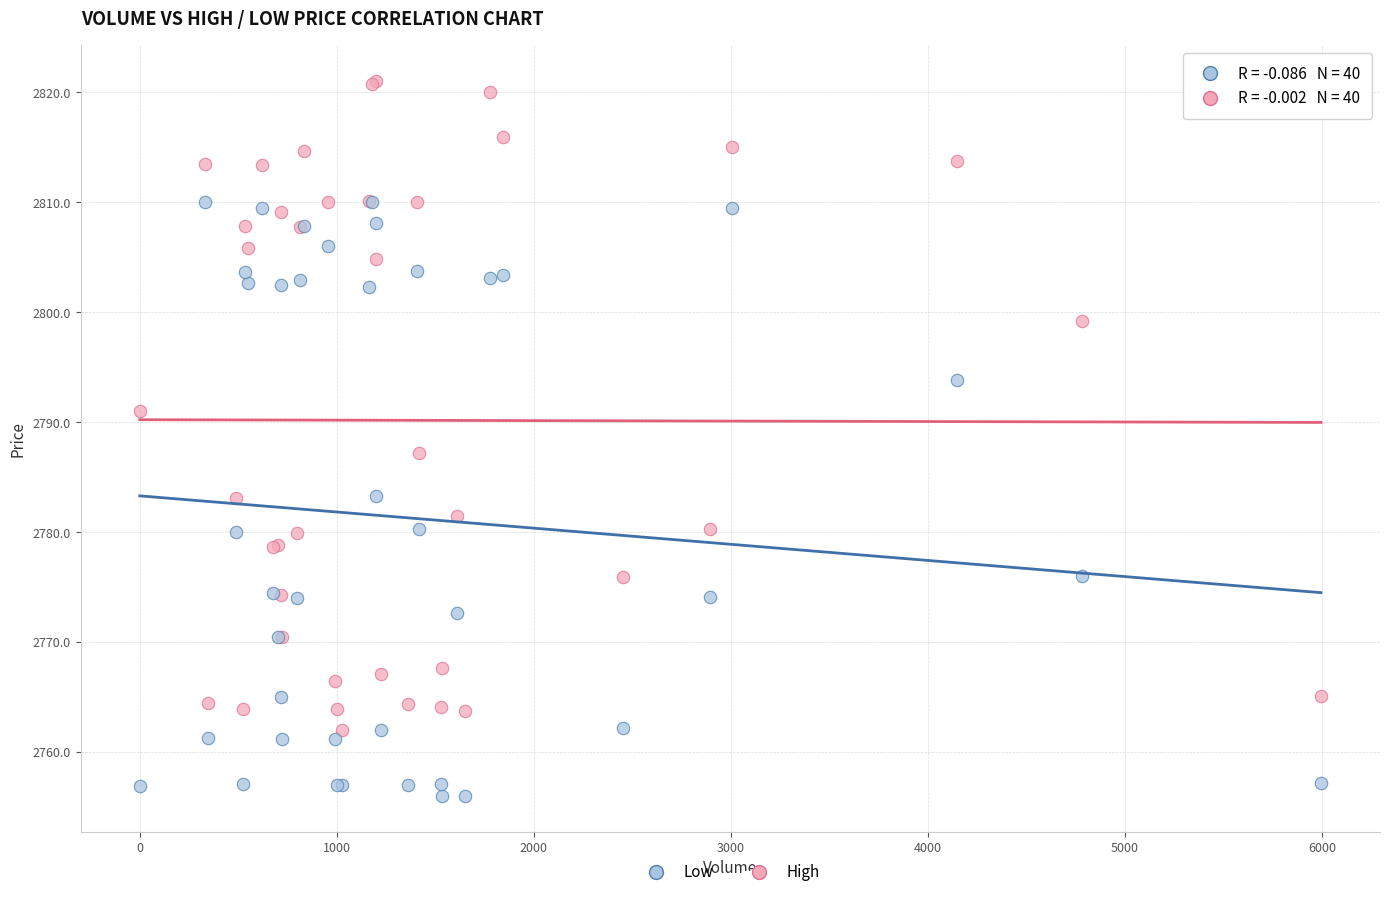

Which series has the widest spread of Y values?

High